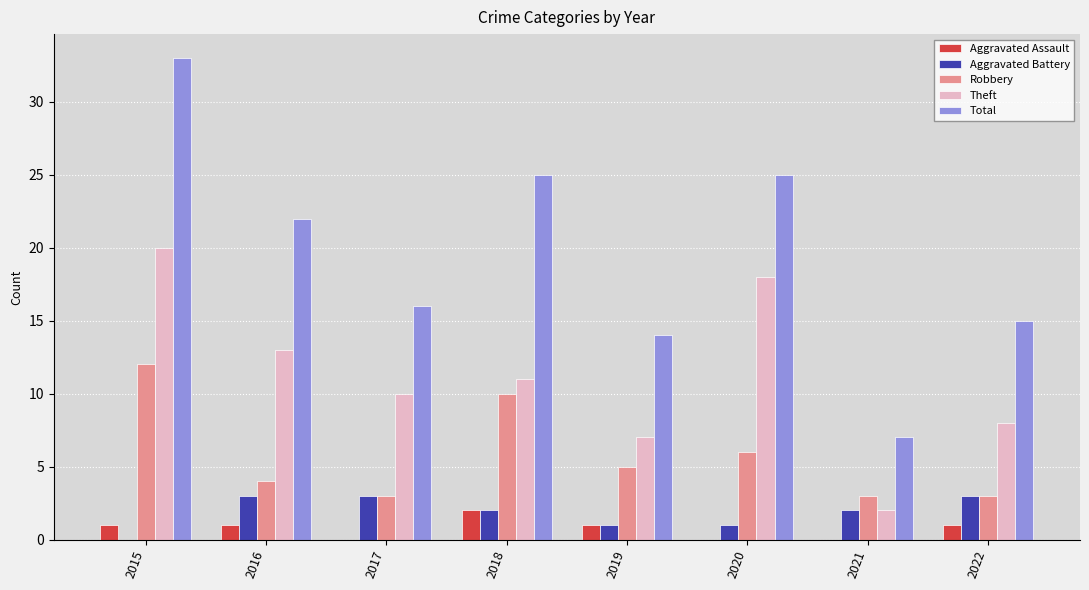

What is the spread (max minus min) of values at 2020?

25